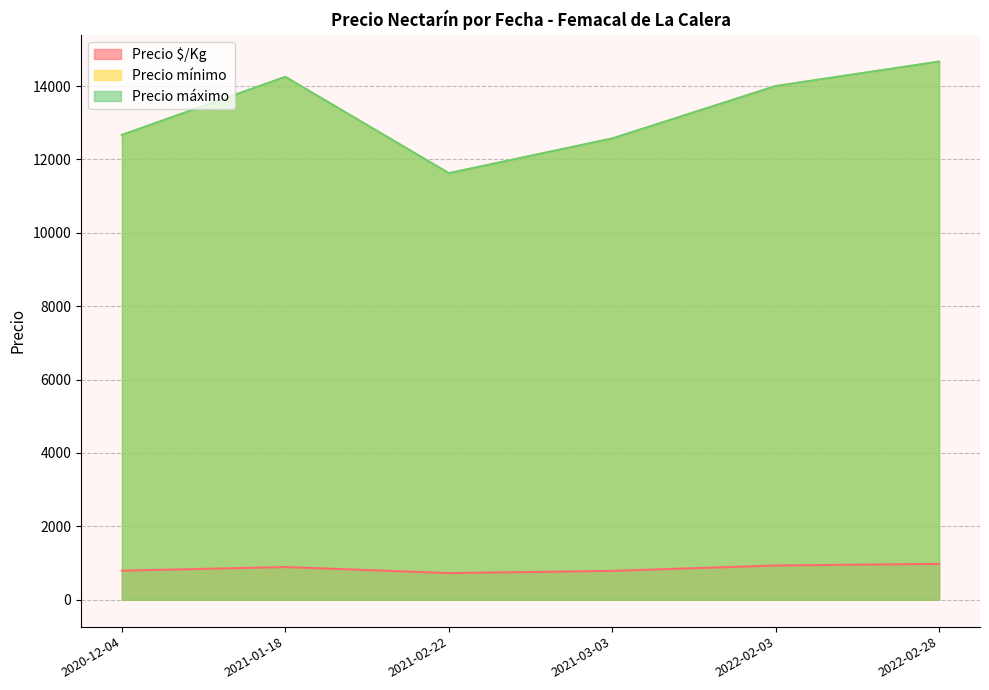

How many interior local peaks does the Precio $/Kg series have?

1